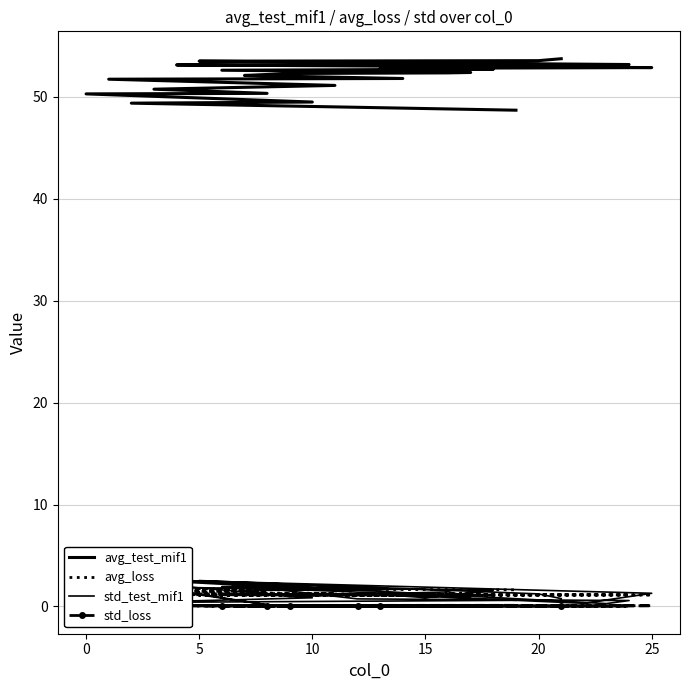

At which label is std_test_mif1 closest to 1?

15